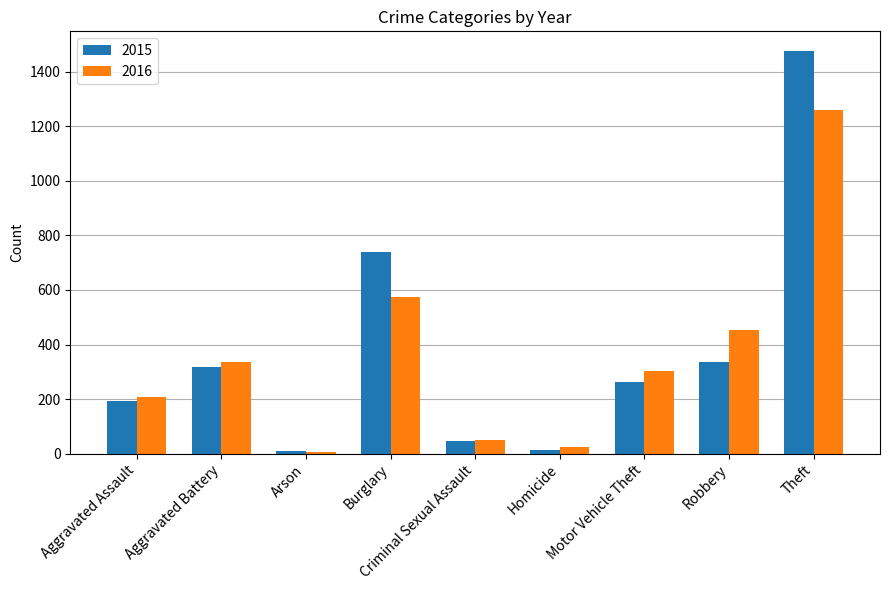

What are all the series names shown in the legend?

2015, 2016